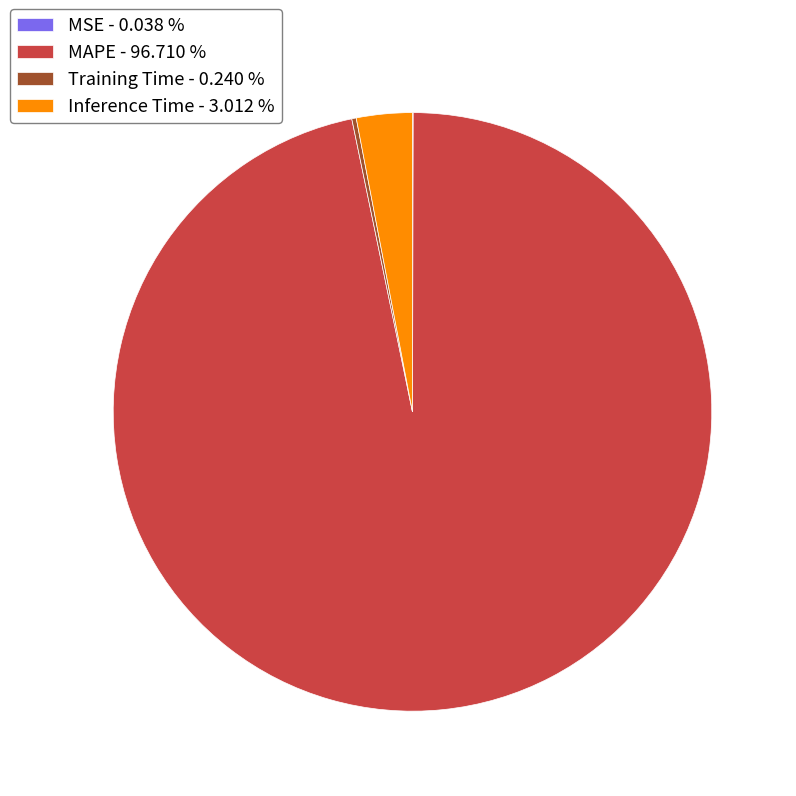

Combined, do MAPE - 96.710 % and Inference Time - 3.012 % account for over 50%?

Yes